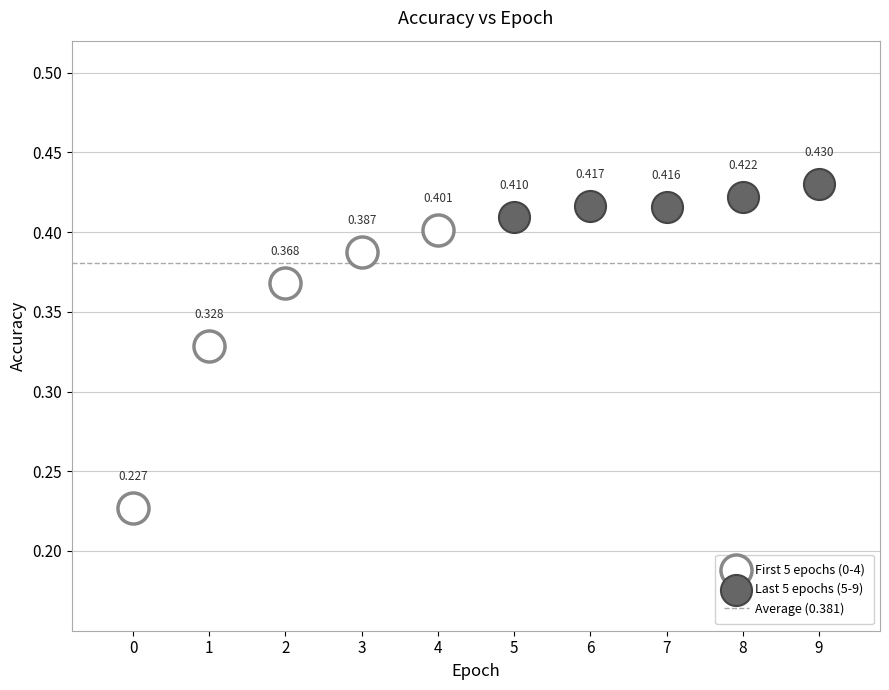

Which series reaches the maximum Y coordinate?

Last 5 epochs (5-9)